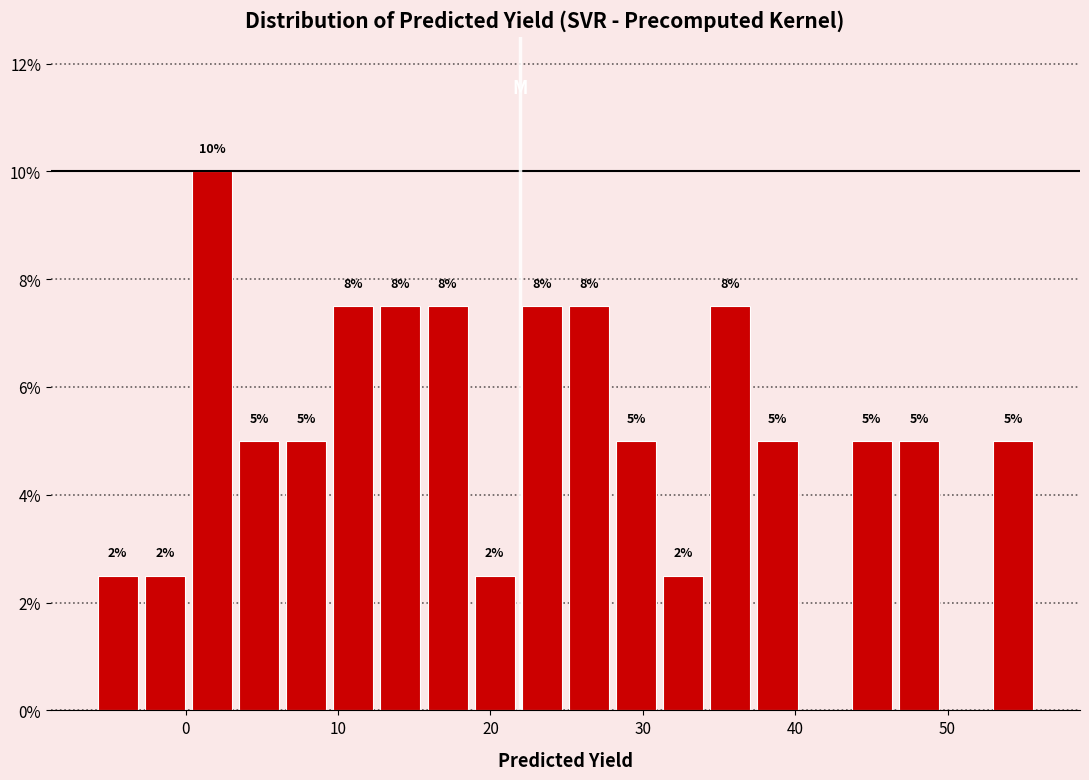

Read against the x-axis, roughly where is the centre of the tallest bar?

2